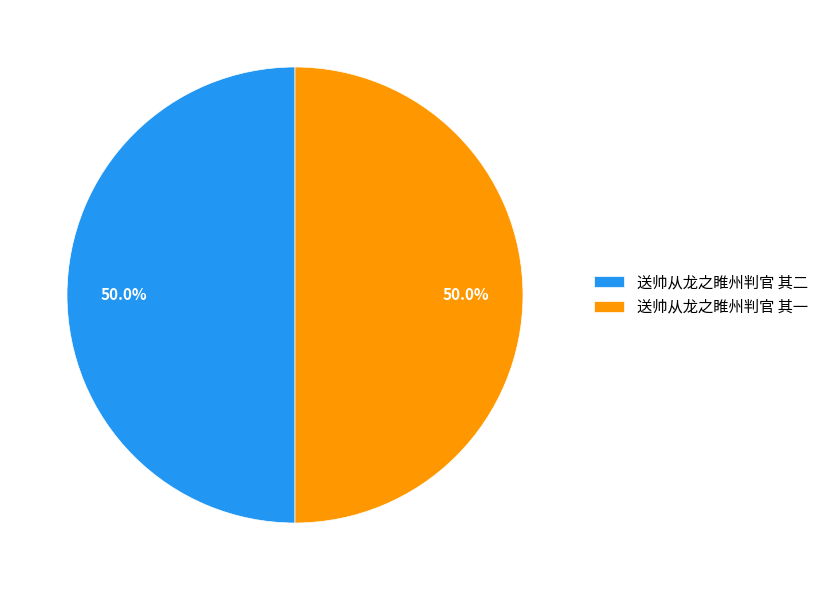

What is the ratio of the value at 送帅从龙之睢州判官 其一 to the value at 送帅从龙之睢州判官 其二?

1.0